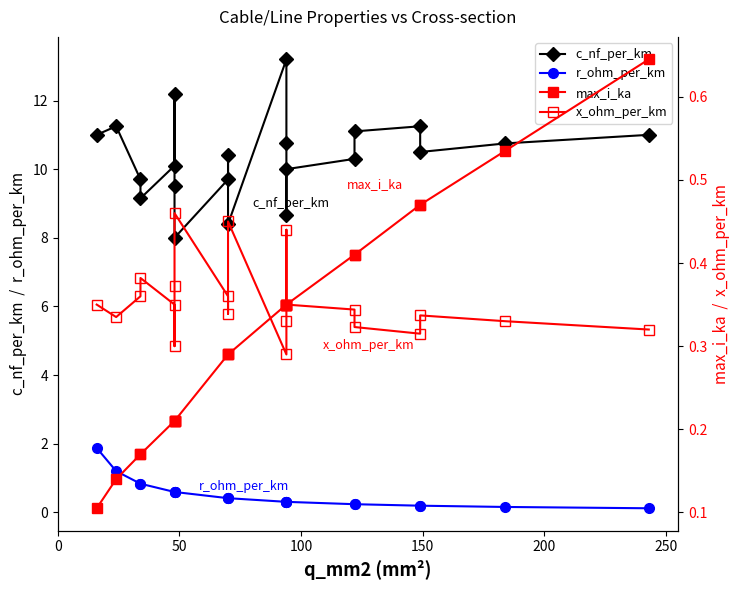

What are all the series names shown in the legend?

c_nf_per_km, r_ohm_per_km, max_i_ka, x_ohm_per_km